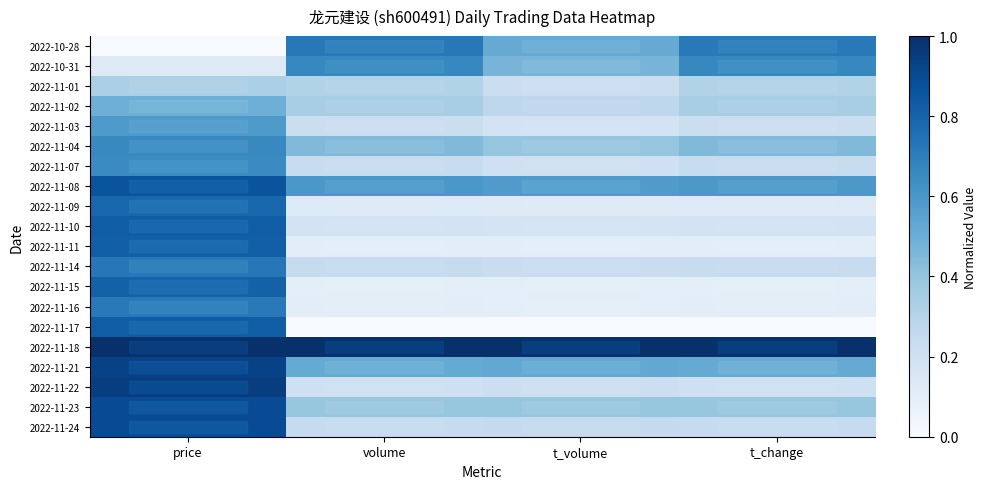

What is the difference between the highest and lowest values at price?

1.0